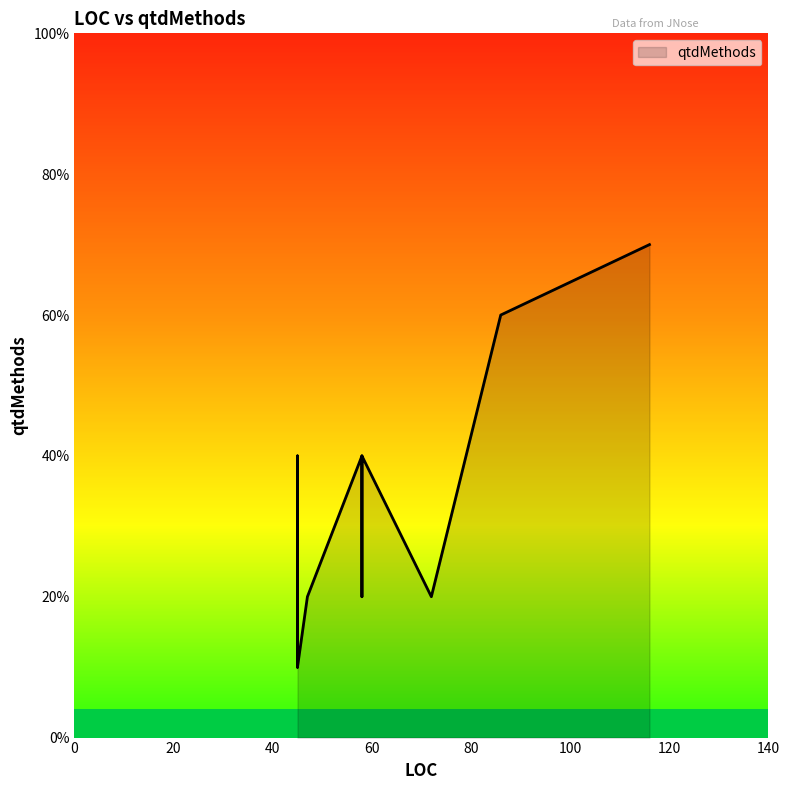

Does the chart display data point markers on the line(s)?

No